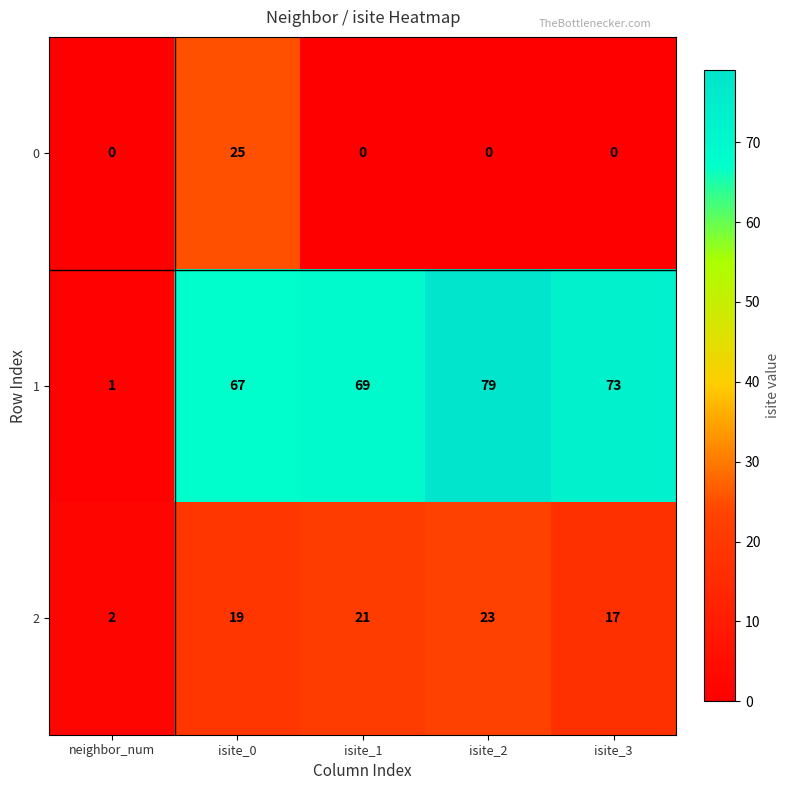

At isite_2, list the series in order from smallest to largest.

0, 2, 1